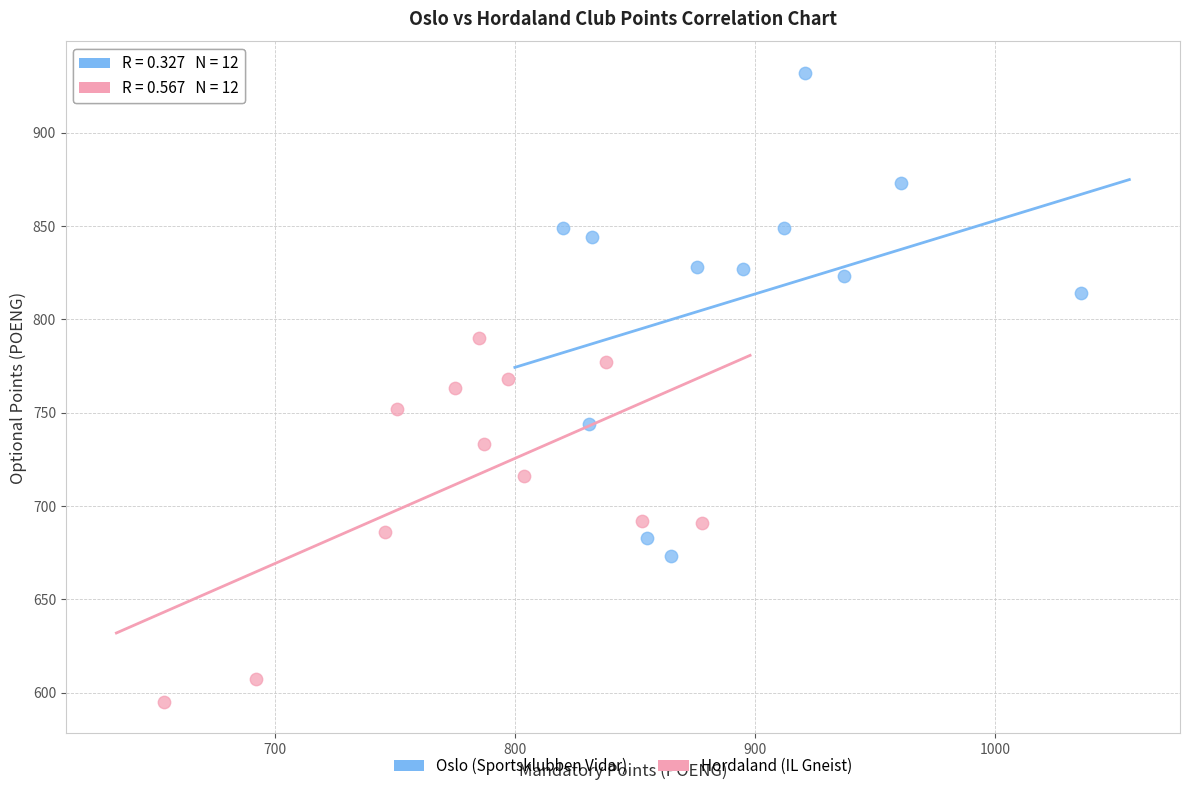

Which series reaches the minimum Y coordinate?

Hordaland (IL Gneist)